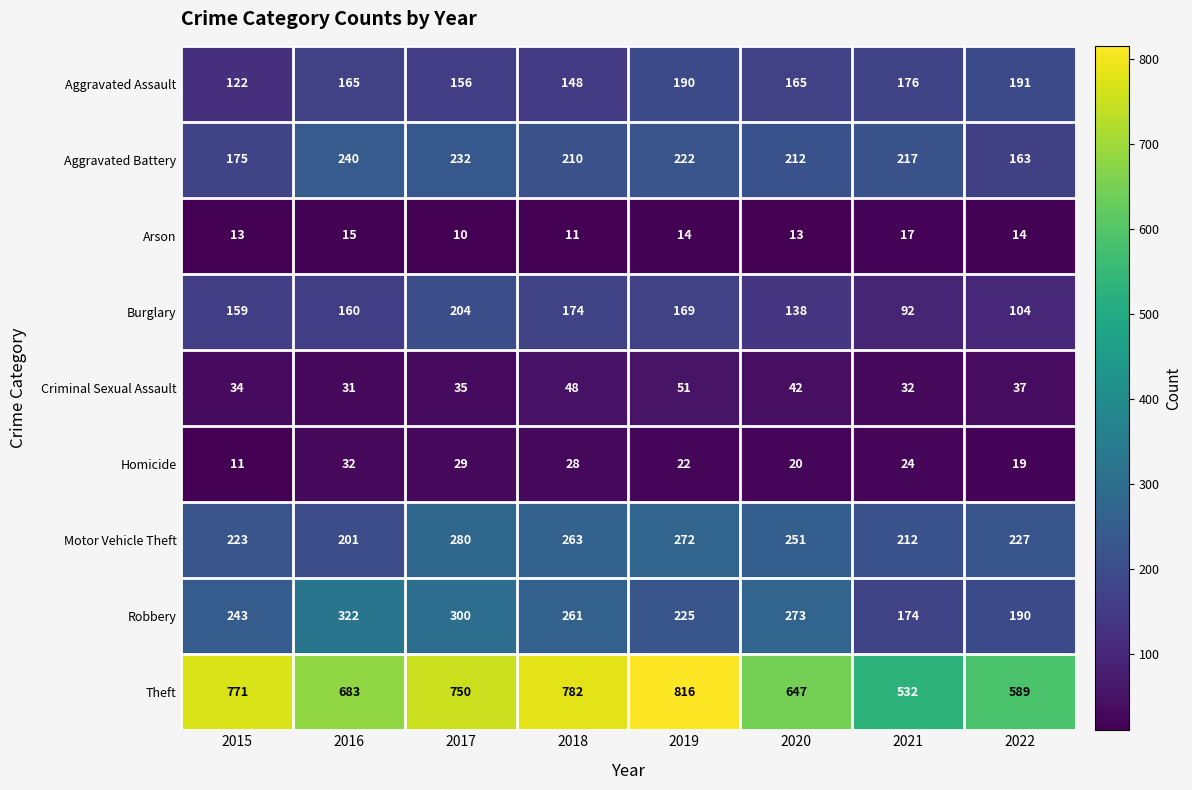

Which category has the lowest value across all series?

2017